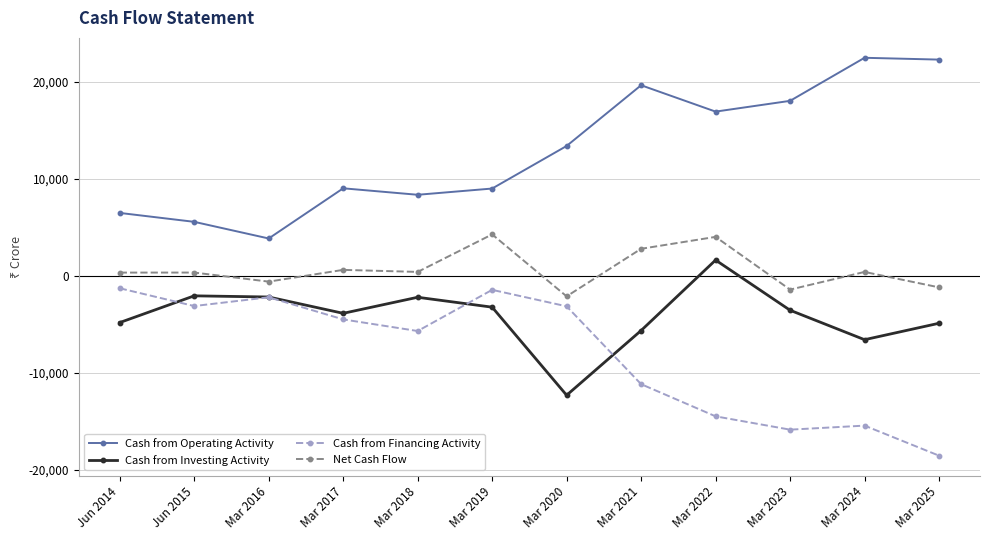

List the series in order of their peak value, highest first.

Cash from Operating Activity, Net Cash Flow, Cash from Investing Activity, Cash from Financing Activity